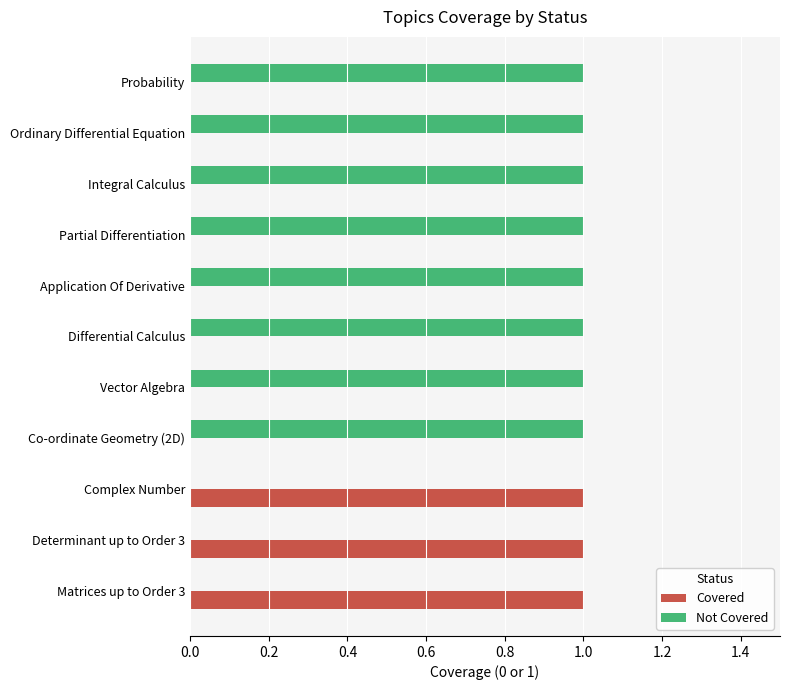

True or false: Covered has a value of 1 at Matrices up to Order 3.

True